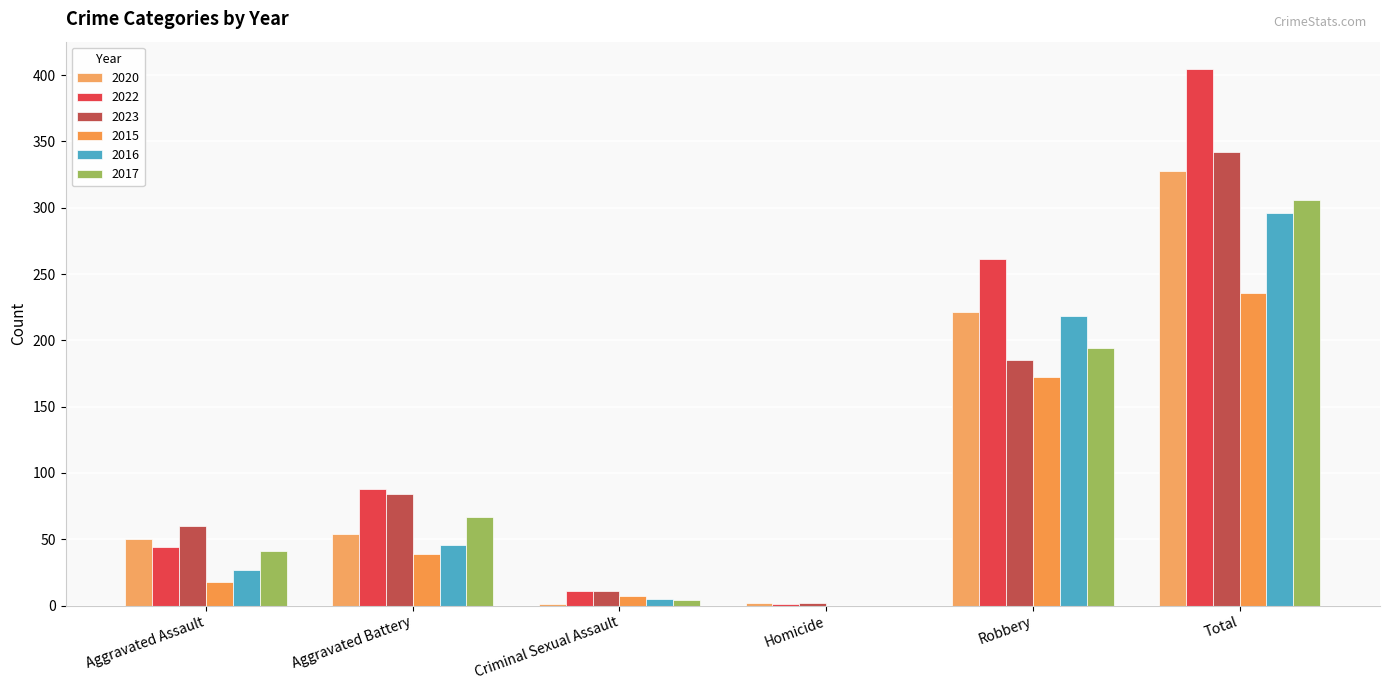

How many series are shown in this chart?

6